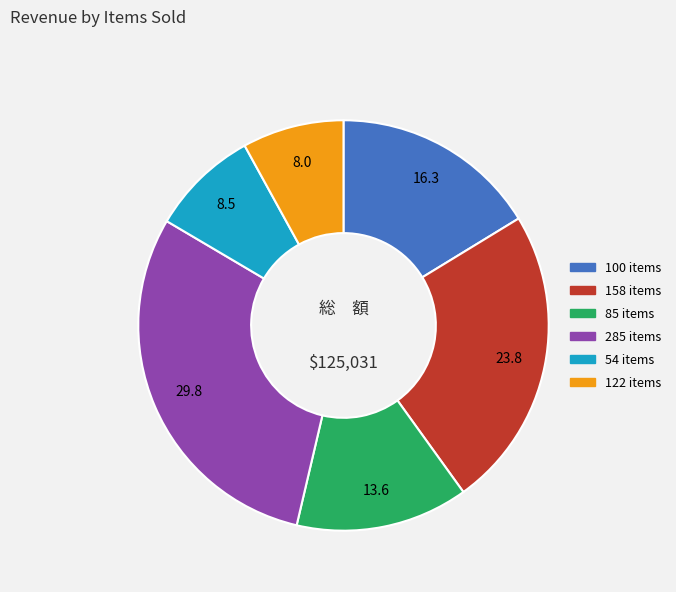

Does 122 items represent more than half of the total?

No